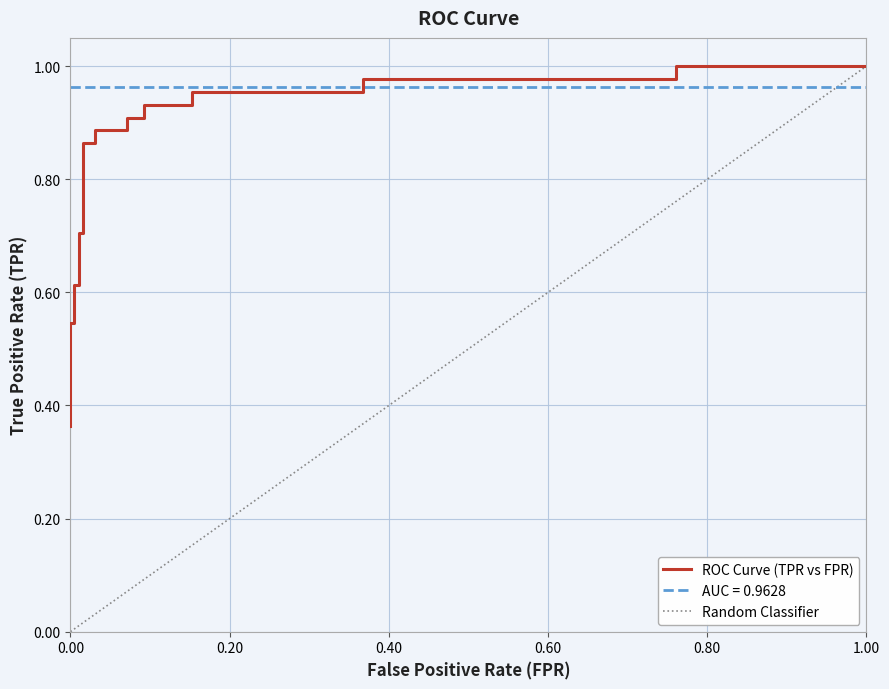

Reading right to left, what are all the values shown in this chart?

1.0	1.0	1.0	1.0	1.0	1.0	0.9	0.9	0.9	0.9	0.9	0.9	0.9	0.9	0.7	0.7	0.6	0.6	0.5	0.5	0.4